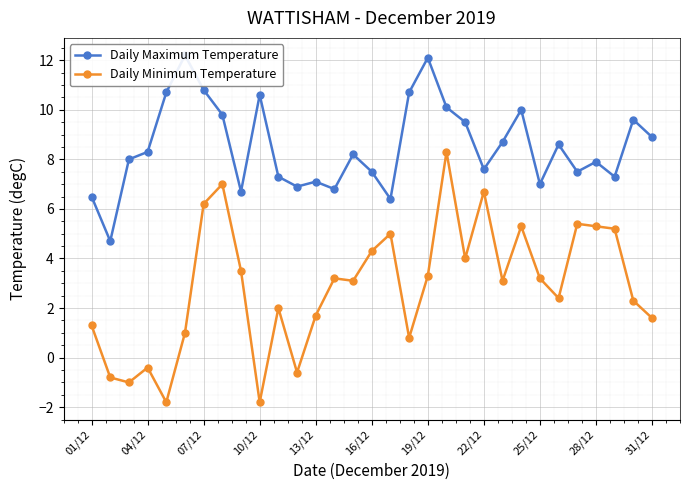

How many values in Daily Minimum Temperature are above zero?

25